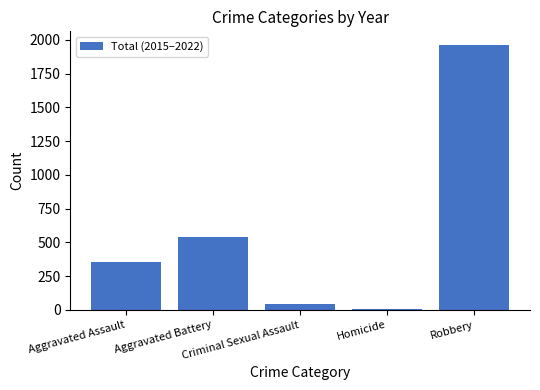

Does the chart contain any negative values?

No